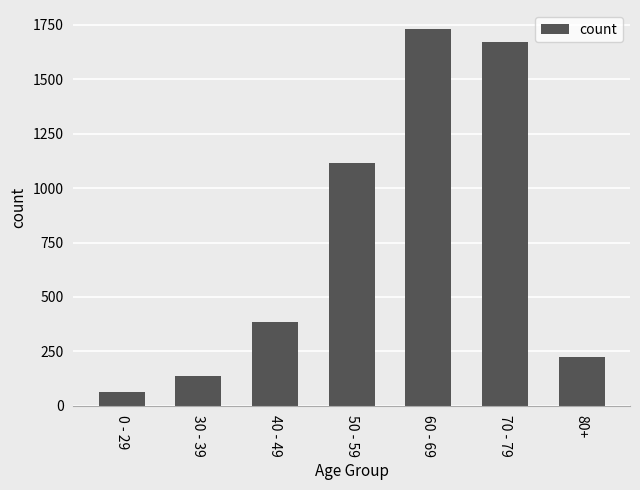

Rank the categories by value from lowest to highest.

0 - 29, 30 - 39, 80+, 40 - 49, 50 - 59, 70 - 79, 60 - 69